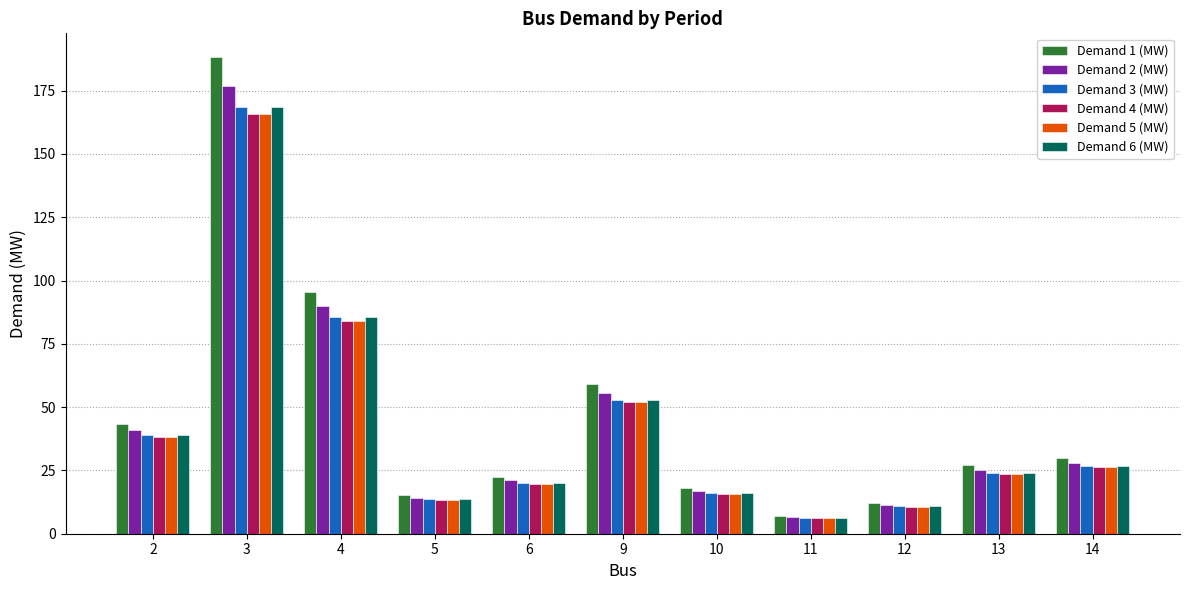

How many data points does each series have?

11